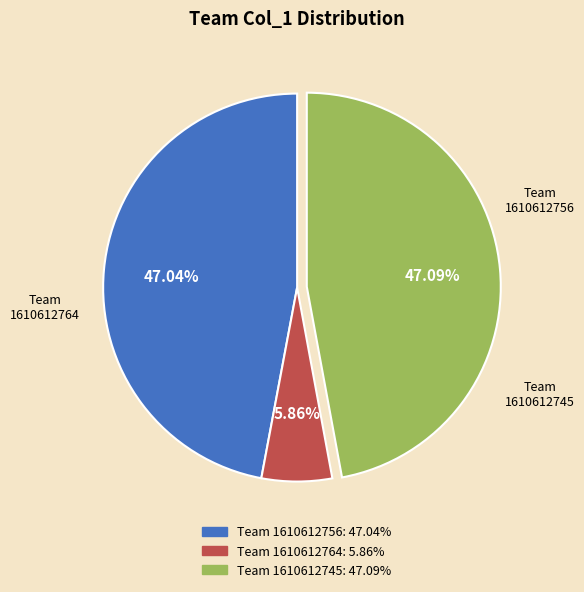

Is there a majority slice in this chart?

No